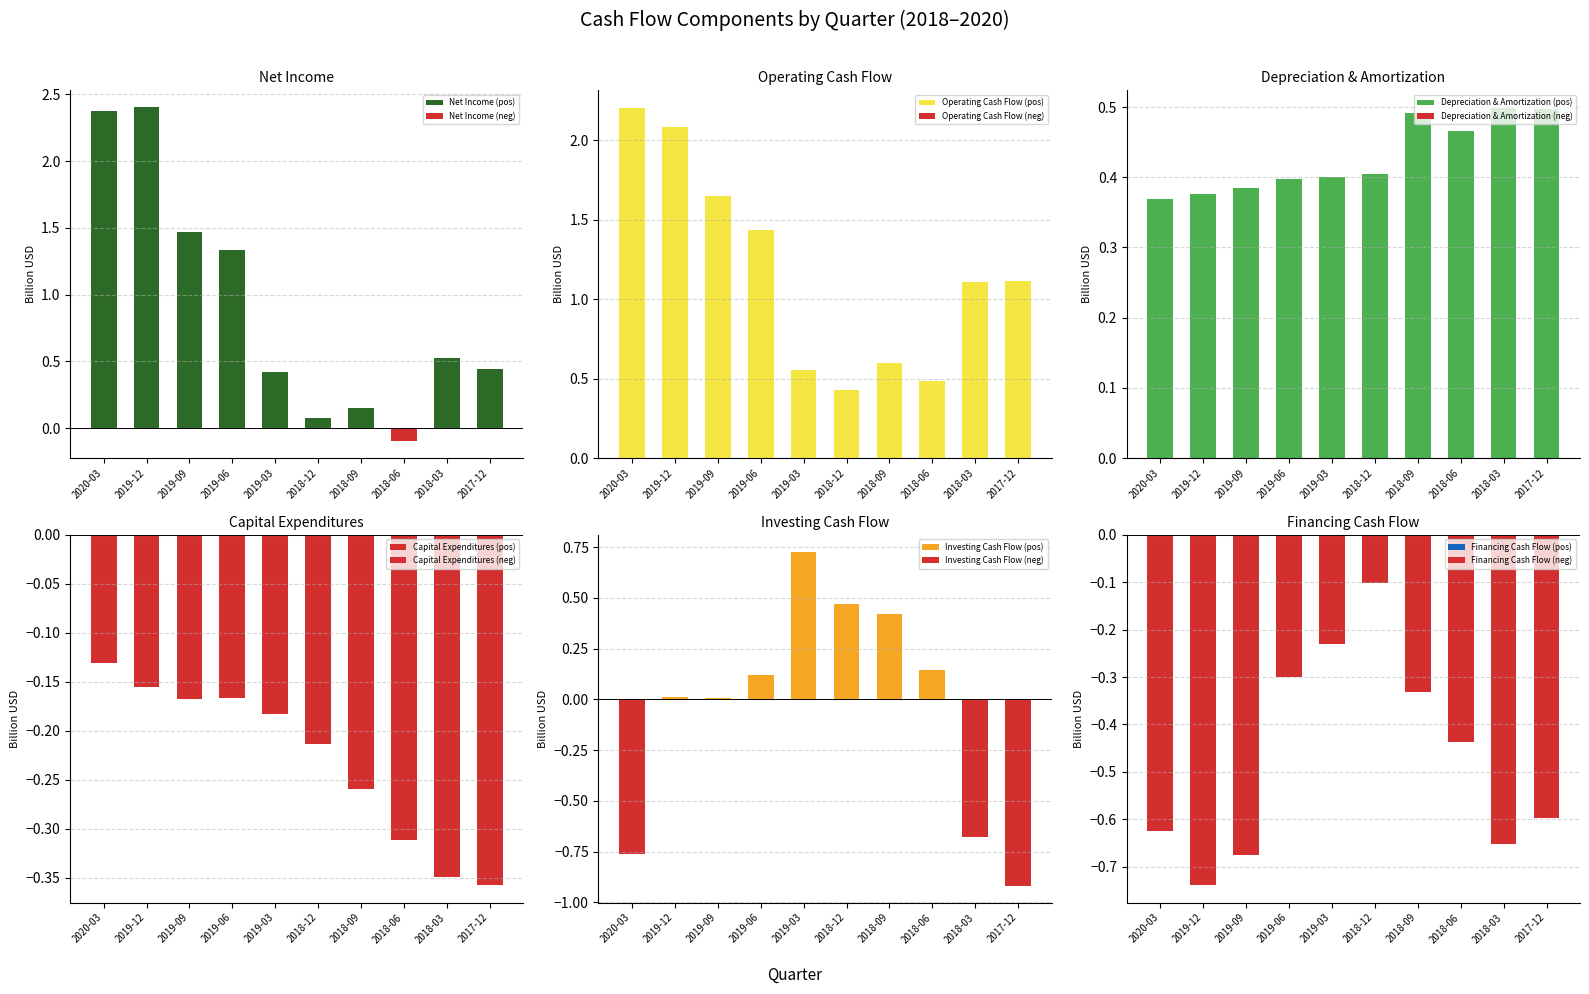

Is it true that Operating Cash Flow (pos) equals 0.6 at 2018-09?

True